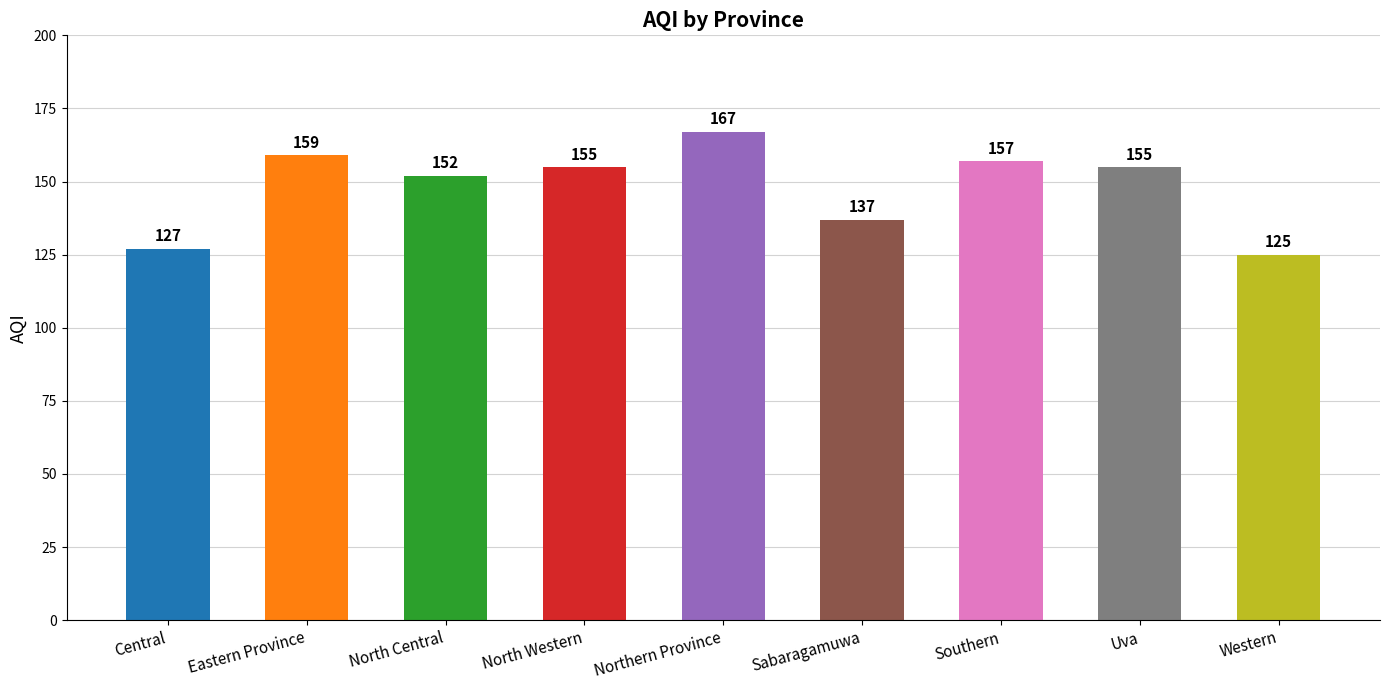

True or false: the data shows 80 at Western.

False